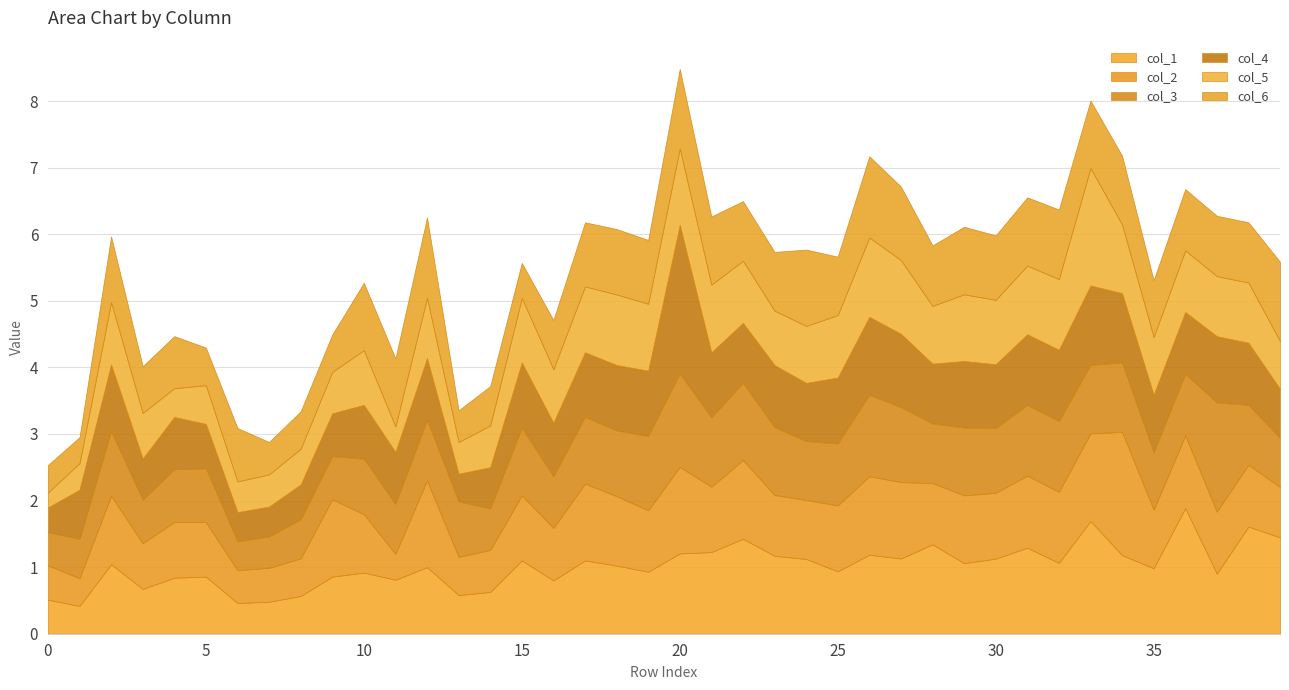

What is the maximum value for col_1?

1.9